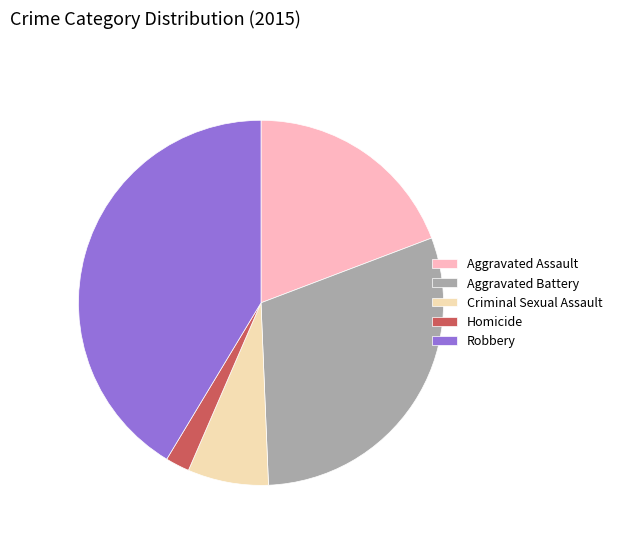

What is the ratio of the value at Robbery to the value at Aggravated Battery?

1.4